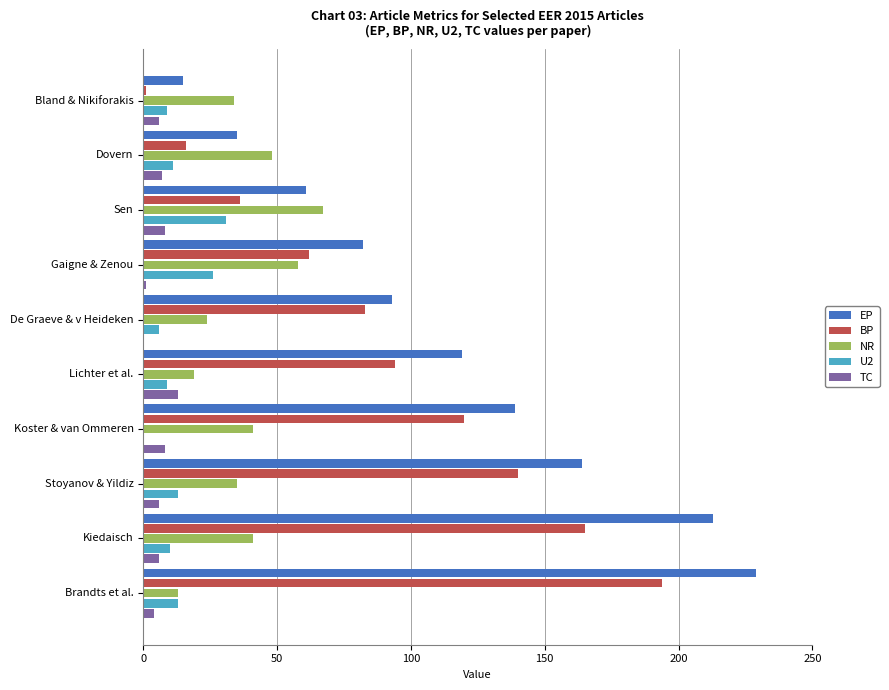

What is the sum of all TC values?

59